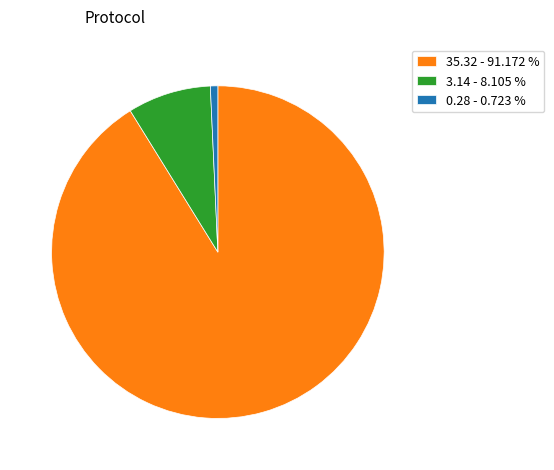

What is the smallest slice in the pie chart?

0.28 - 0.723 %